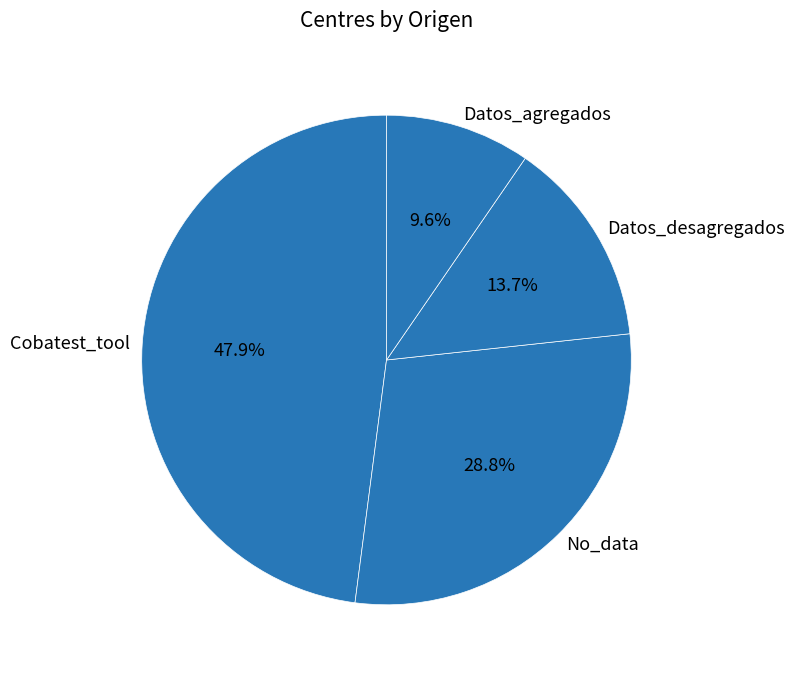

How much of the chart is everything except Datos_agregados?

90.4%